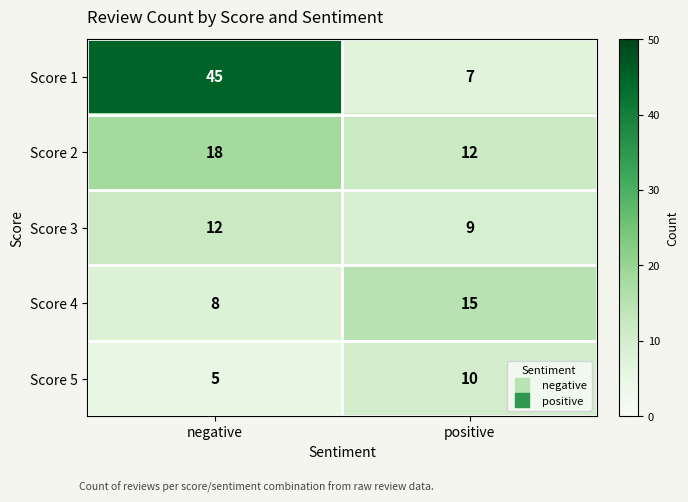

Which category has the highest value in the Score 1 series?

negative